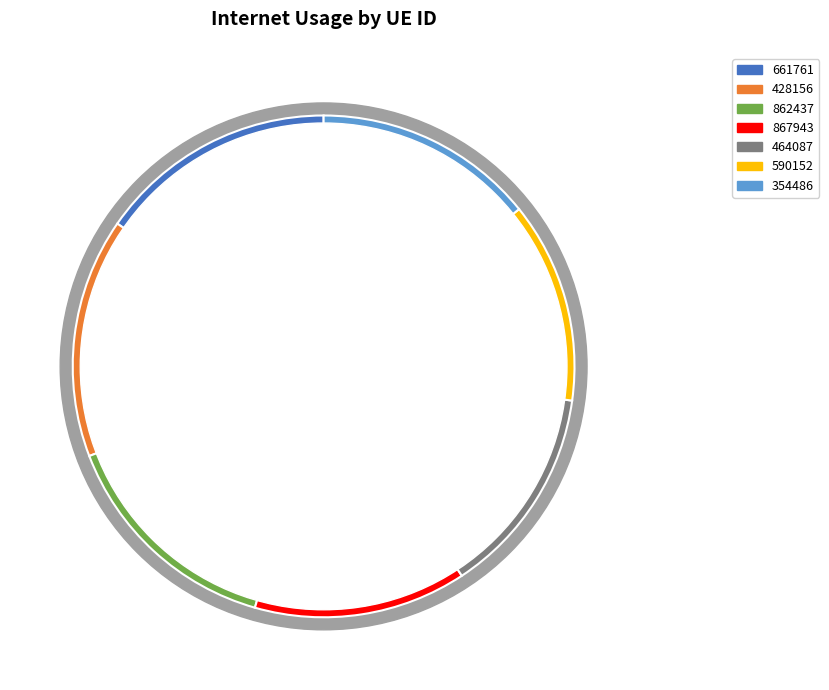

What is the total percentage of 428156 and 862437?

30.2%